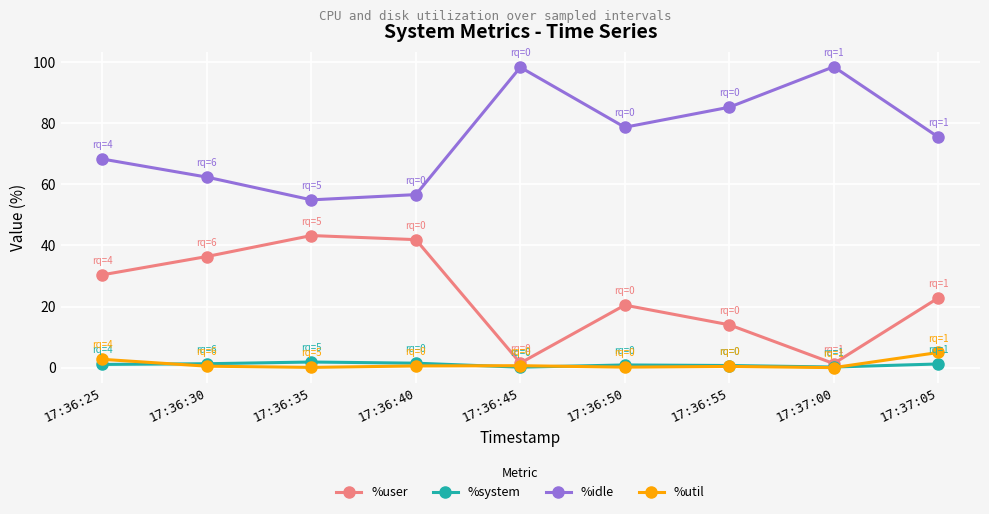

What is the difference between the %util values at 17:36:55 and 17:37:00?

0.4